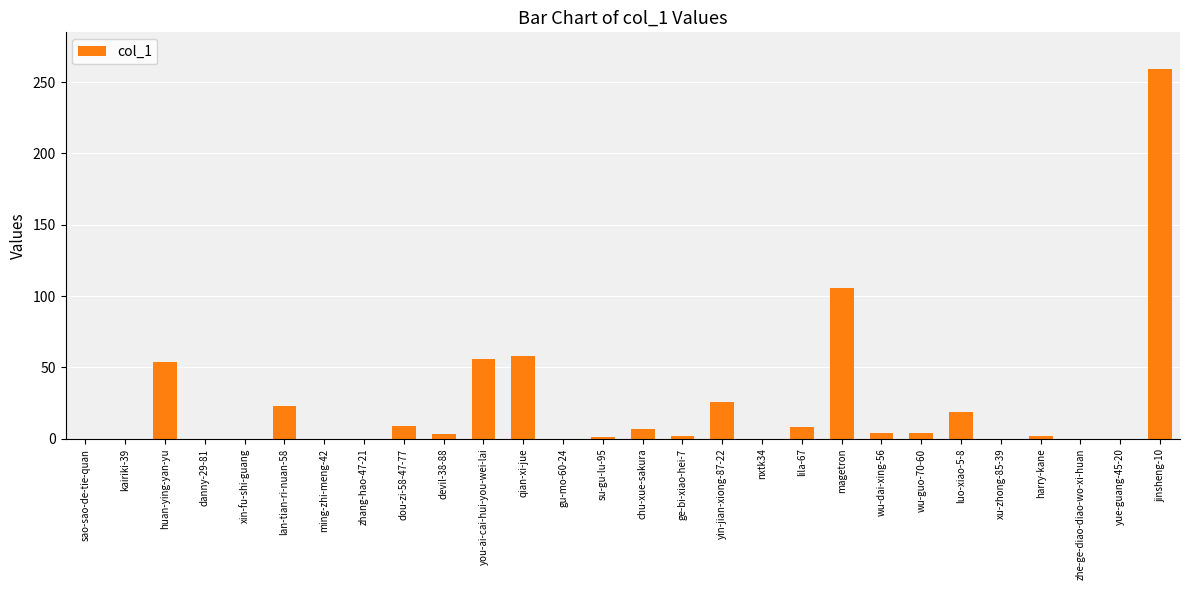

What is the sum of all values?

641